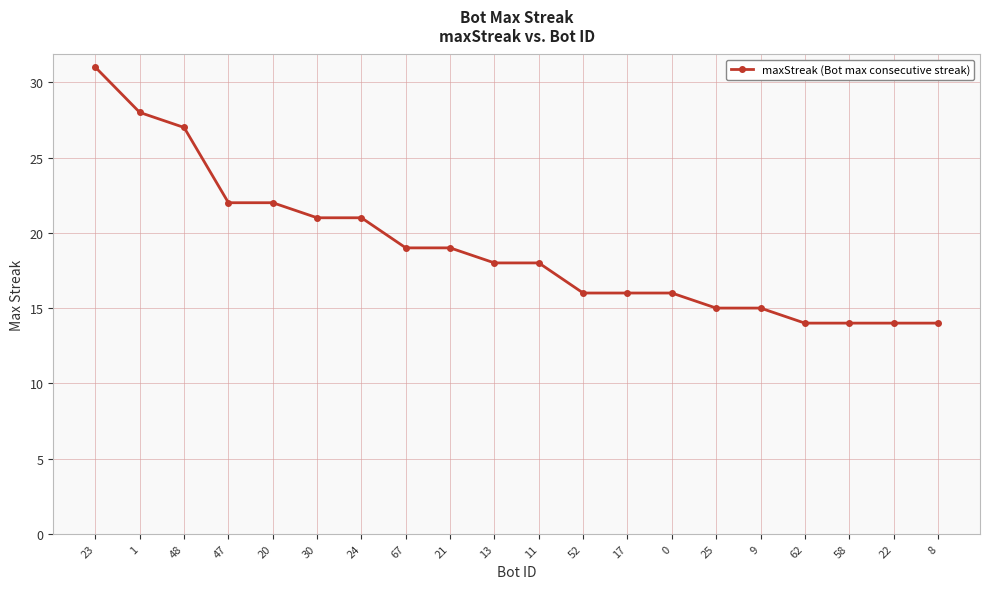

How many lines are shown in the chart?

1